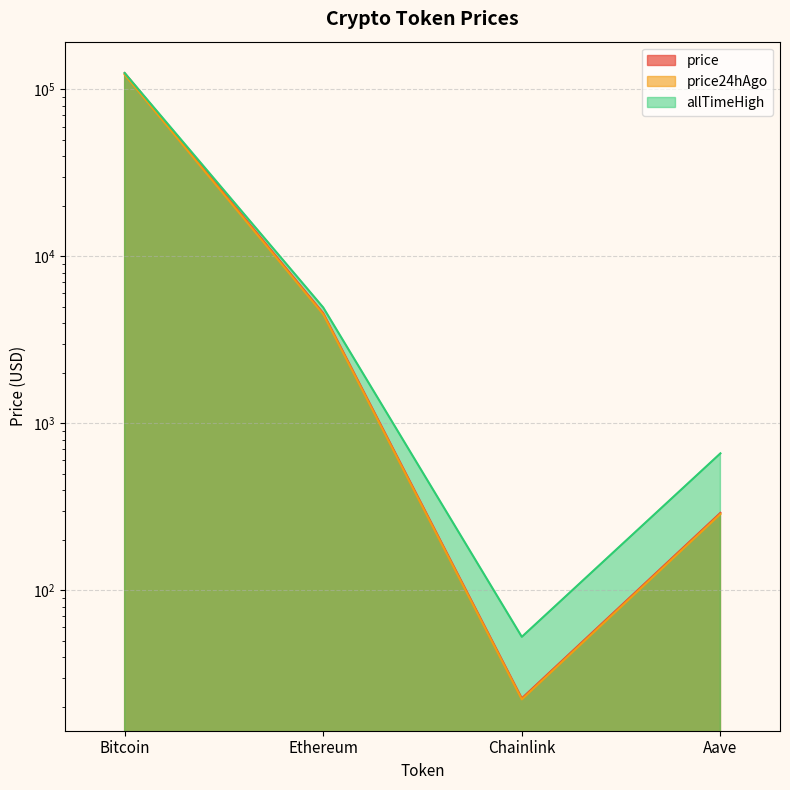

What are all the series names shown in the legend?

price, price24hAgo, allTimeHigh